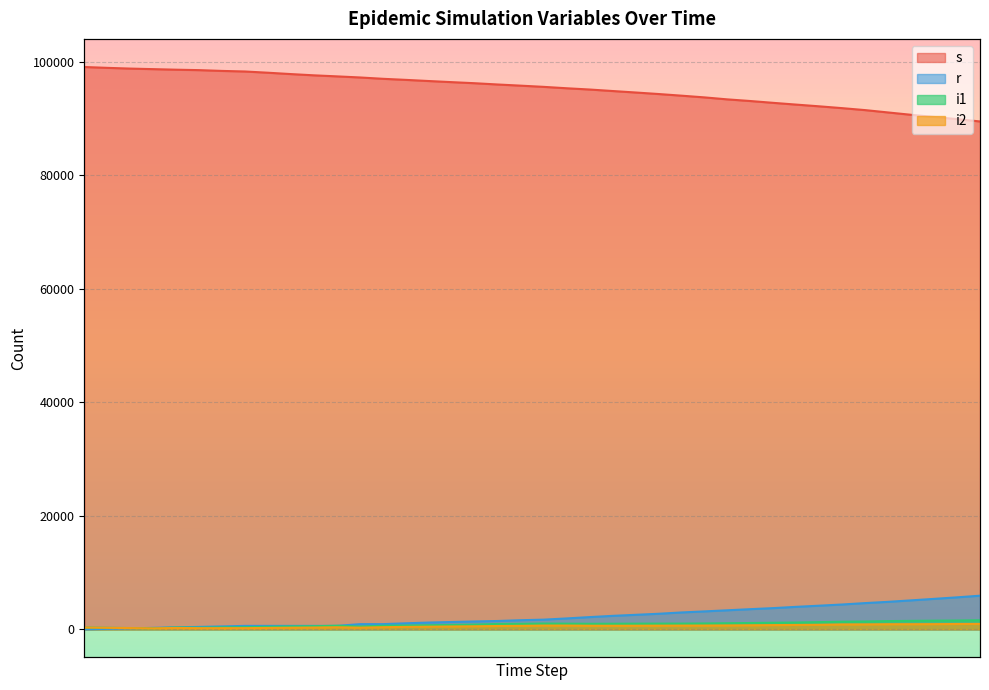

Does the chart display data point markers on the line(s)?

No